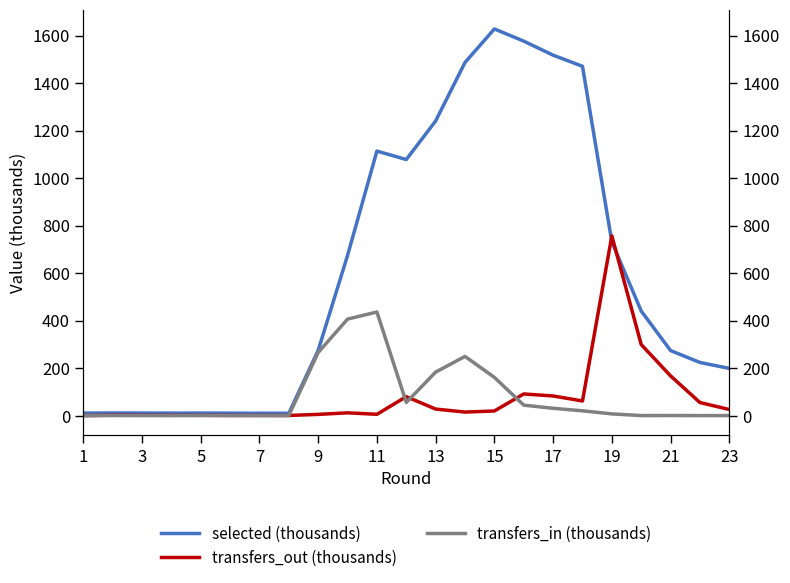

What is the value of the selected (thousands) point at the 3rd from the left?

10.9